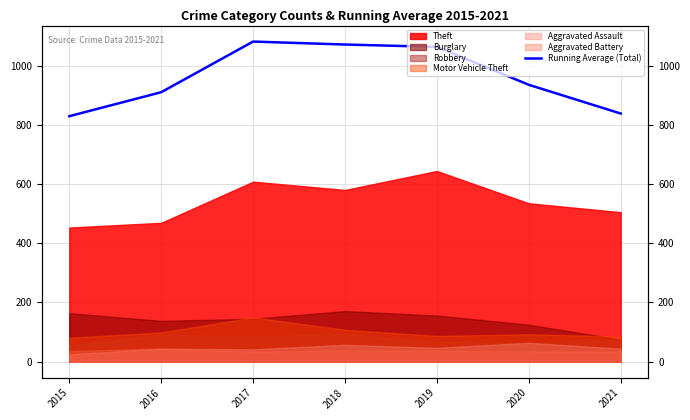

What is the ratio of the value at 2015 to the value at 2017?

0.8